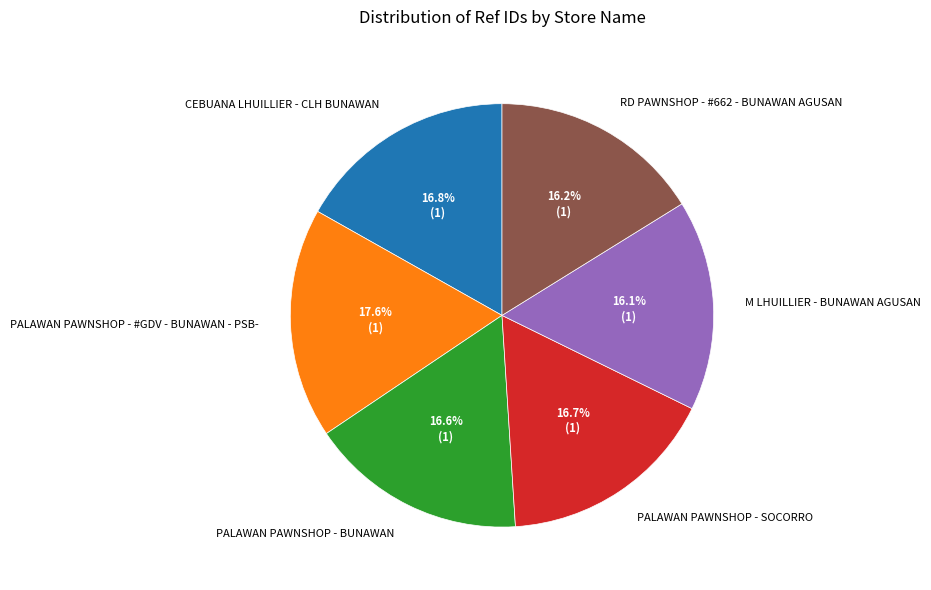

To the nearest percent, what portion does PALAWAN PAWNSHOP - #GDV - BUNAWAN - PSB- represent?

18%